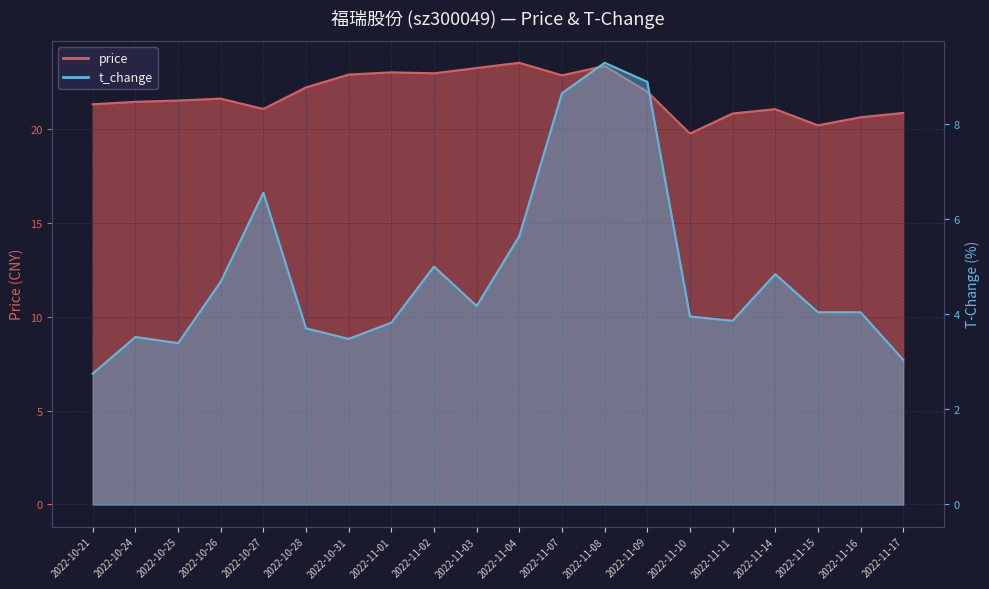

List the series in order of their overall mean, highest first.

price, t_change